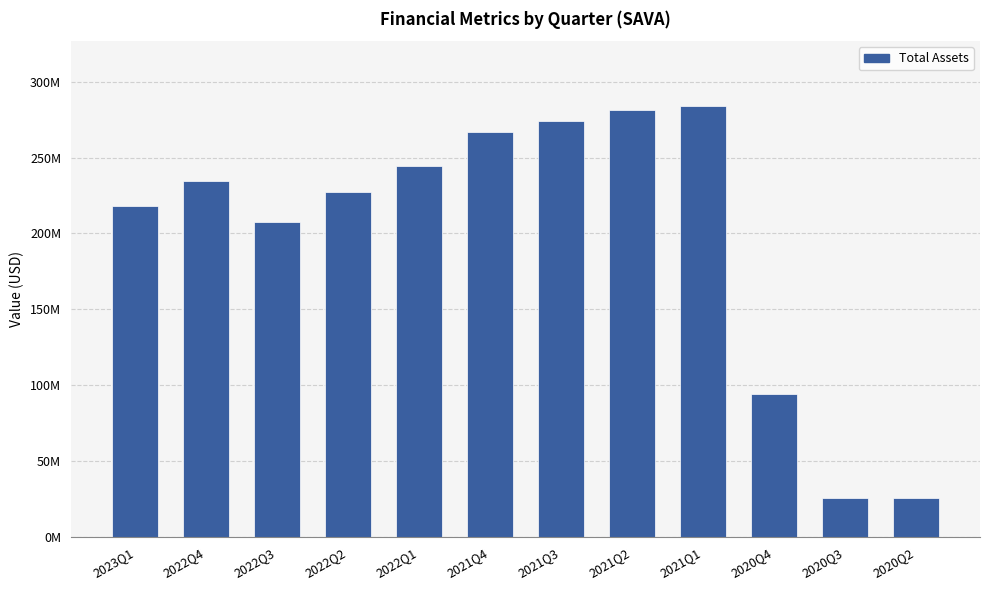

Are the bars horizontal?

No